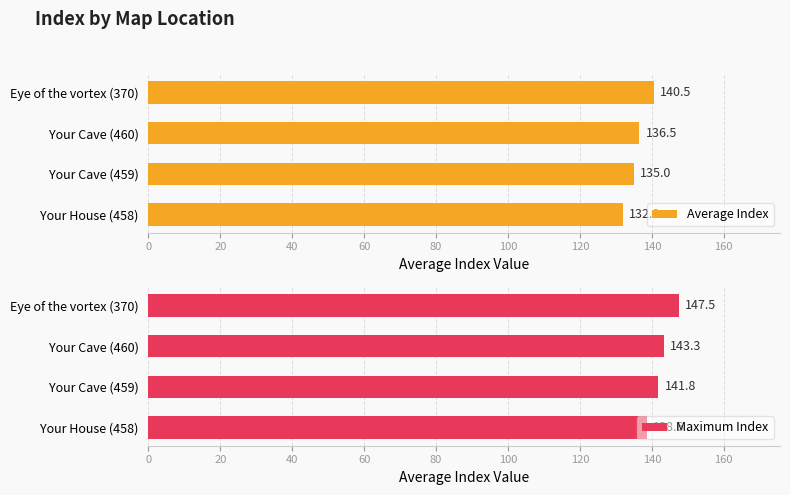

How many data points does each series have?

4